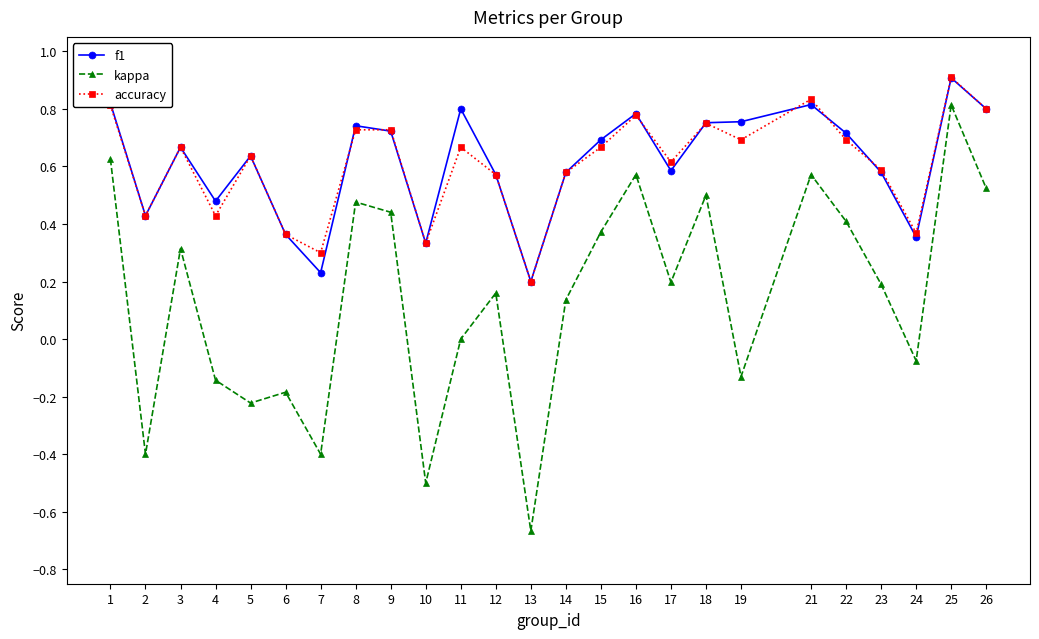

At which category is the sum across all series the highest?

25